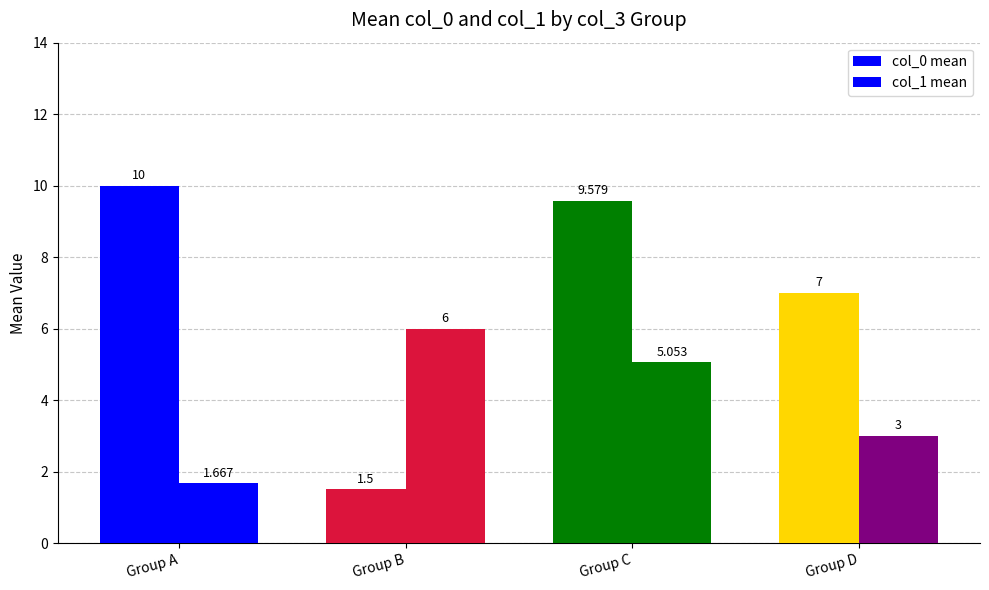

Which has a higher value, Group B or Group D?

Group D